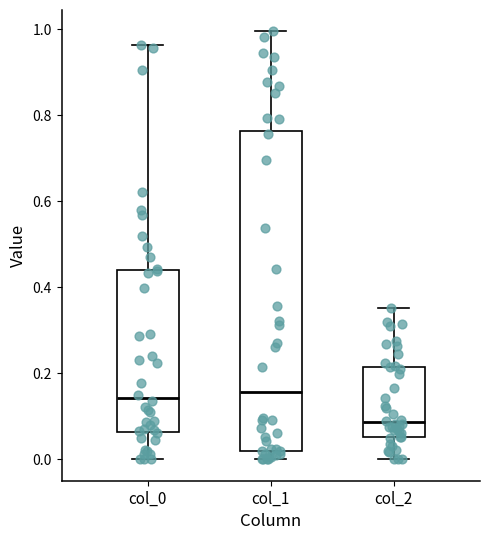

Comparing the boxes themselves (not the whiskers), which one is the tallest?

col_1